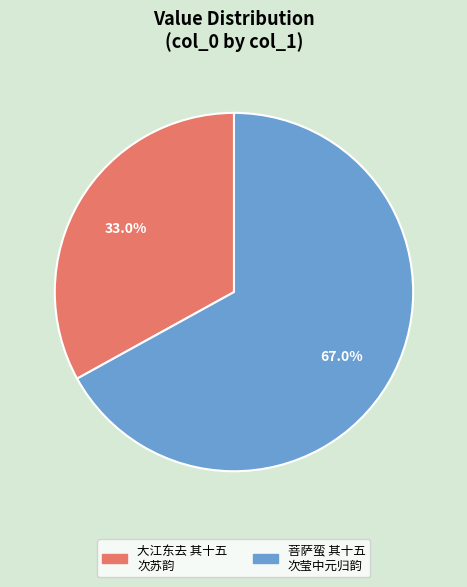

How much of the chart is everything except 大江东去 其十五 次苏韵?

67.0%